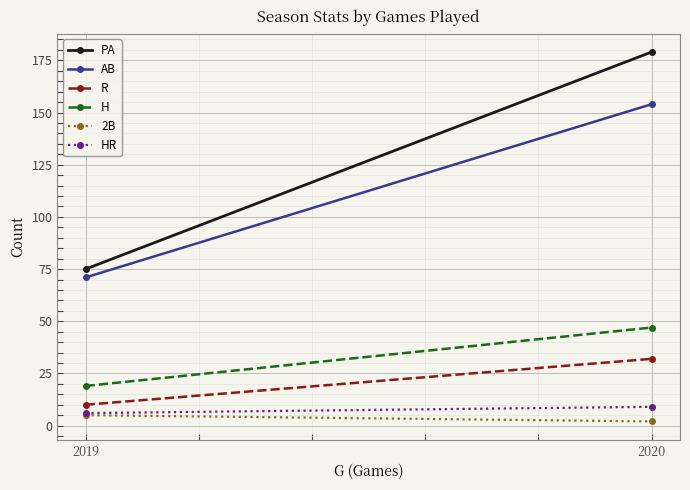

At 2019, list the series in order from smallest to largest.

2B, HR, R, H, AB, PA